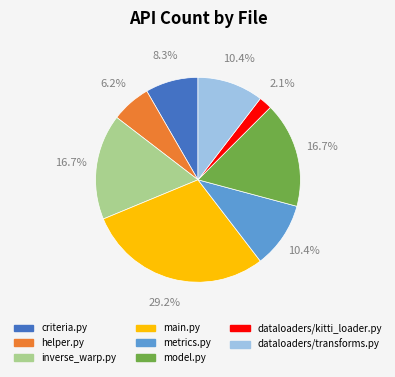

Is there any slice that represents more than half of the pie?

No